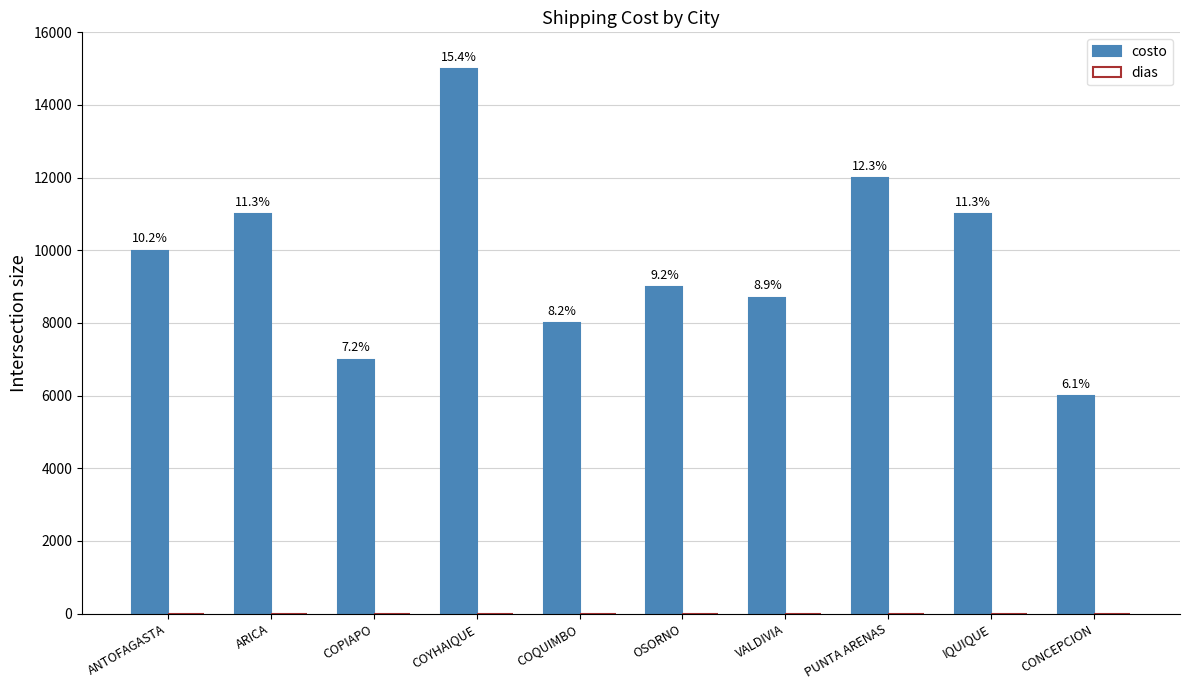

Count the number of categories in the chart.

10